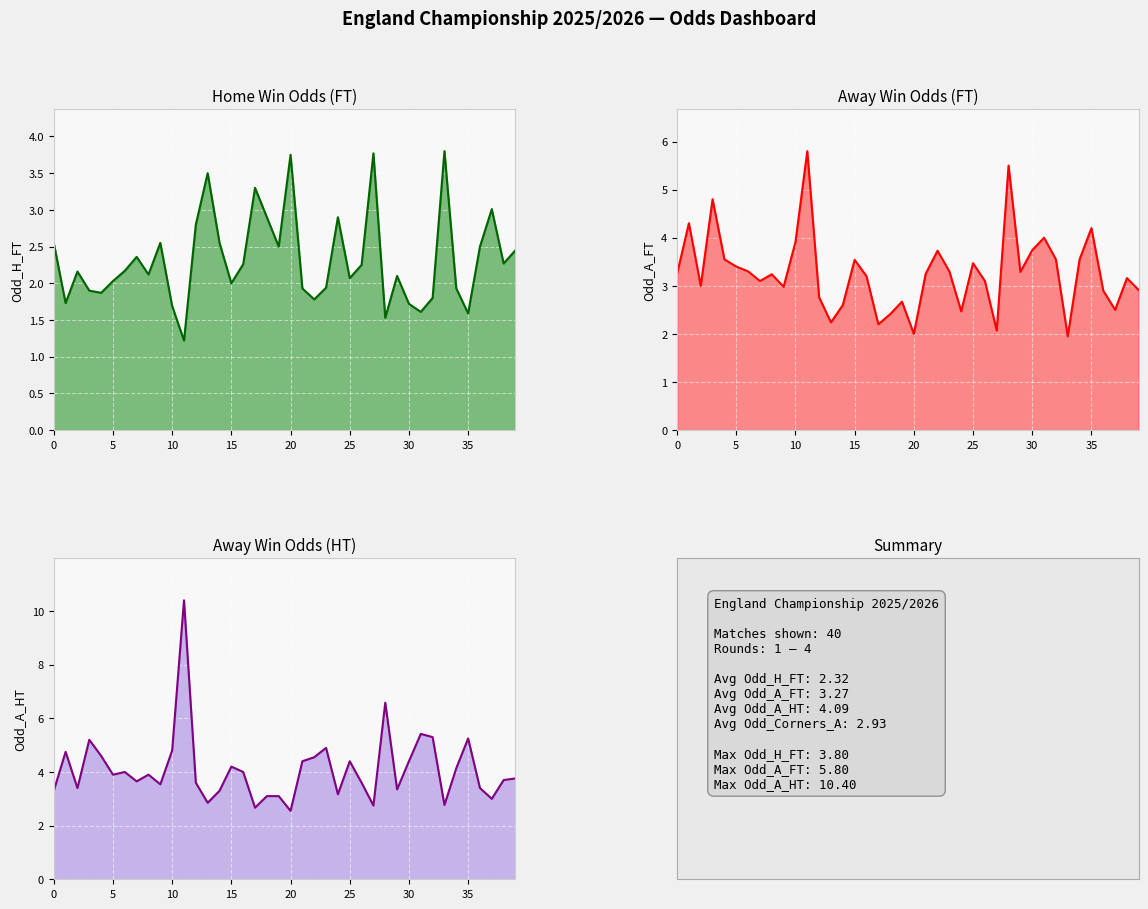

Which series ends up on top after the final intersection of Odd_A_HT and Odd_H_FT?

Odd_A_HT